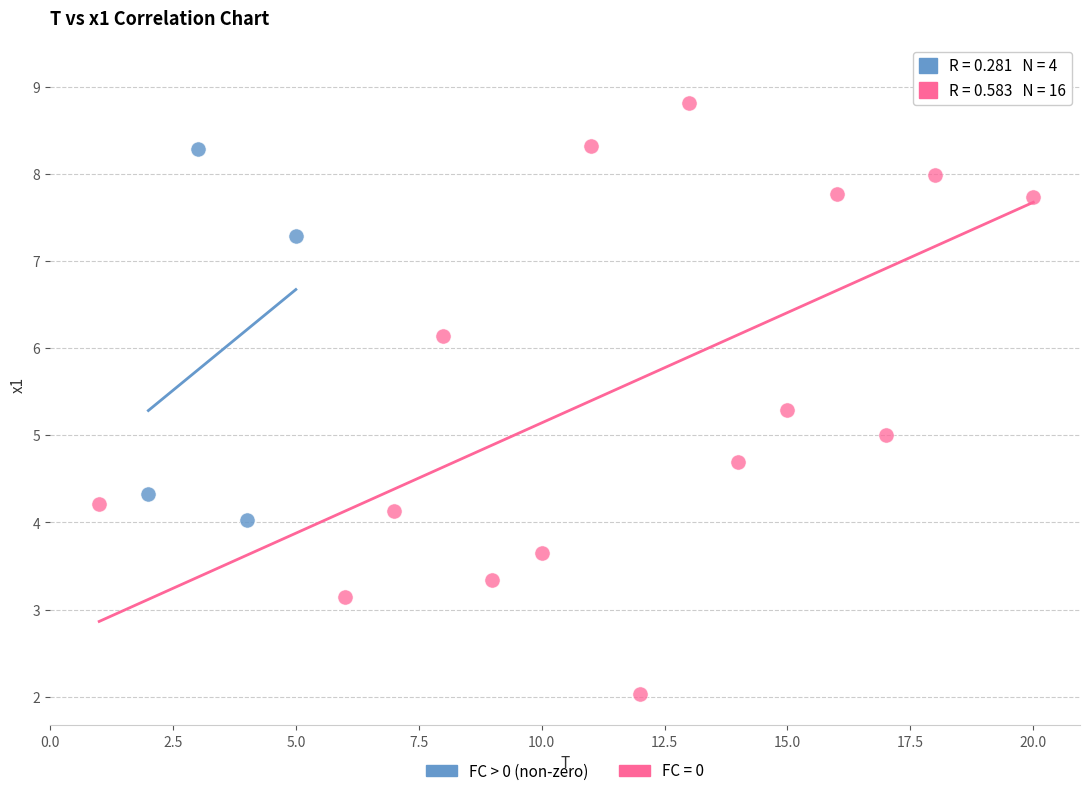

Which series contains the highest Y value?

FC = 0